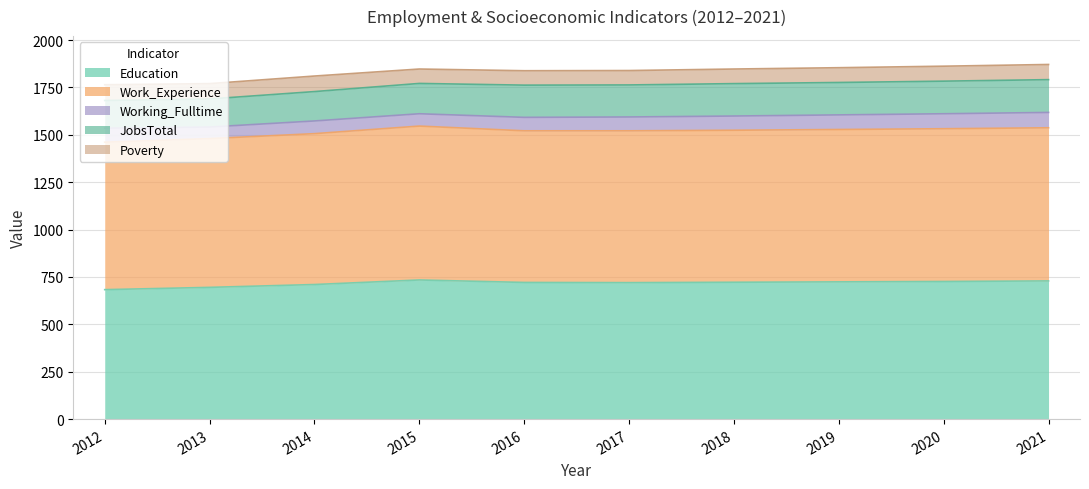

Rank the categories by Work_Experience value from lowest to highest.

2012, 2013, 2014, 2016, 2017, 2018, 2019, 2020, 2021, 2015